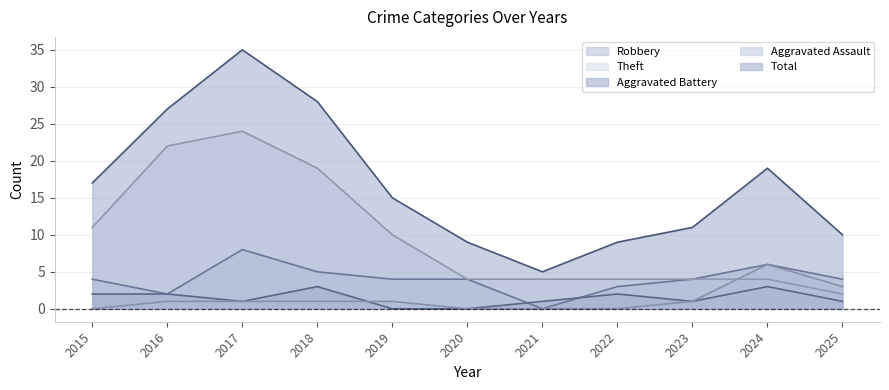

Does the chart display data point markers on the line(s)?

No